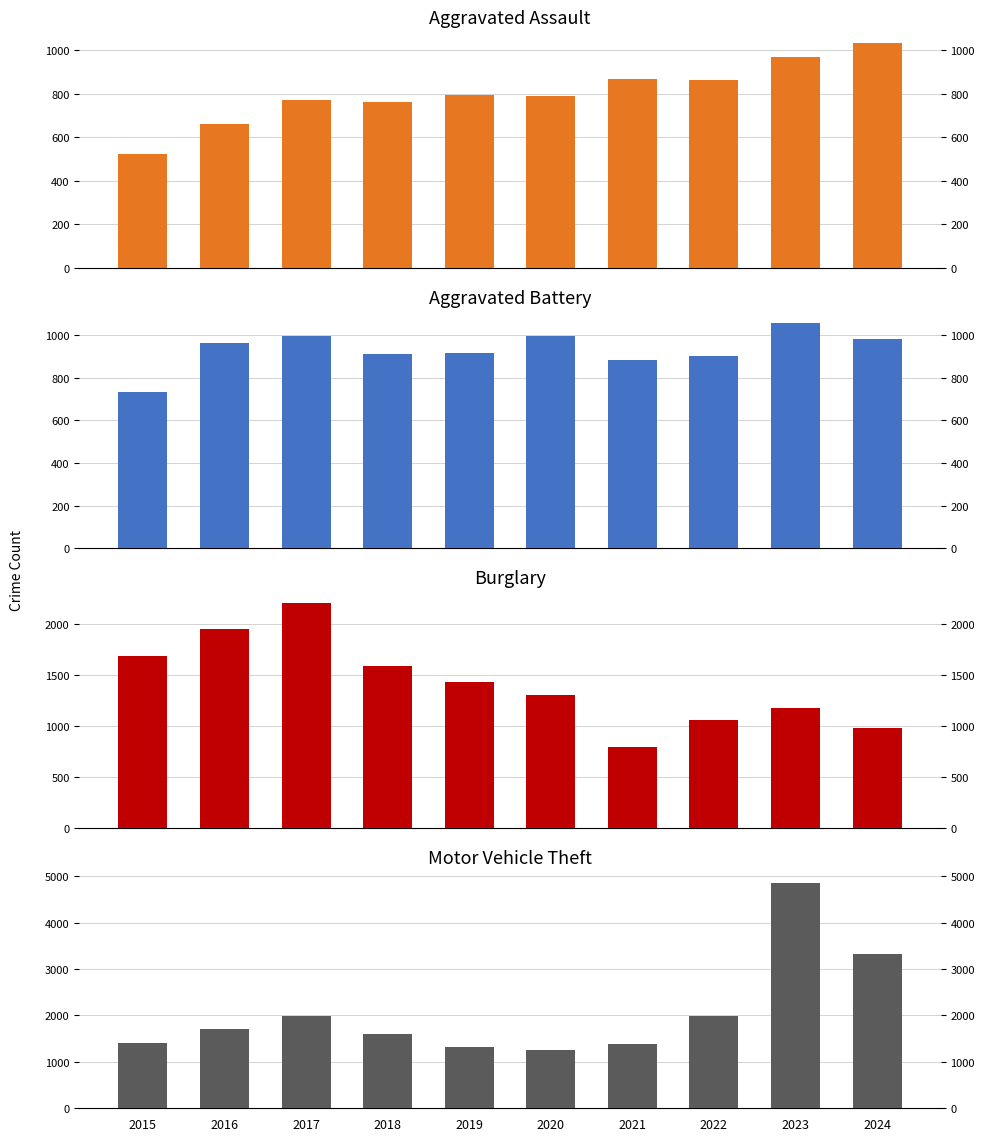

Are the bars grouped side by side (vs. stacked)?

Yes